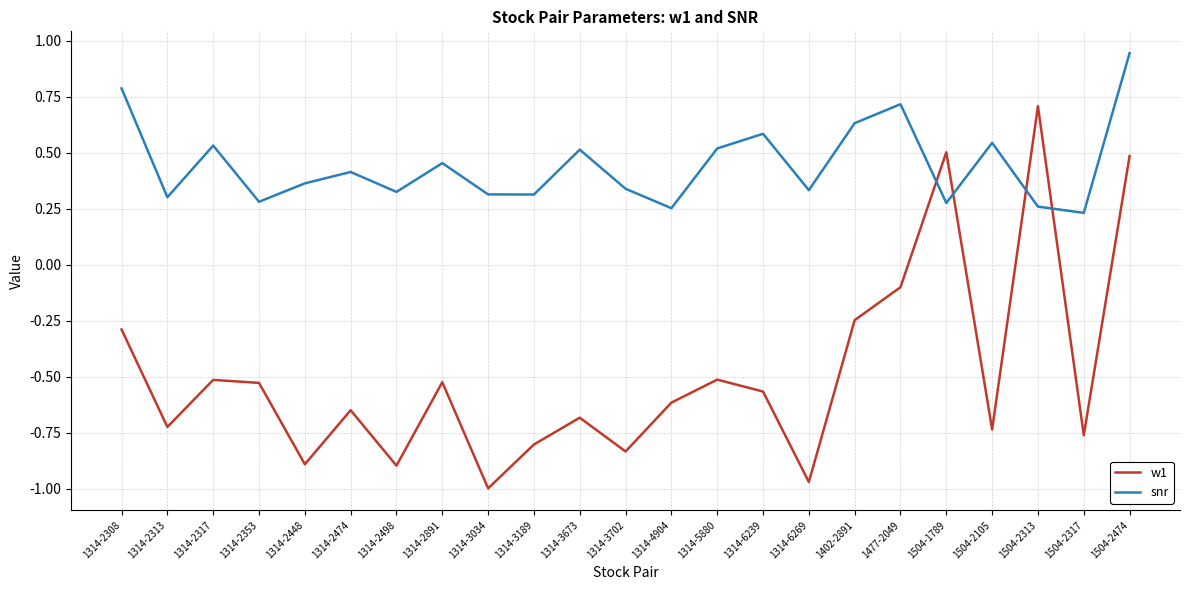

Between 1314-2313 and 1314-6239, which series saw the biggest shift?

snr